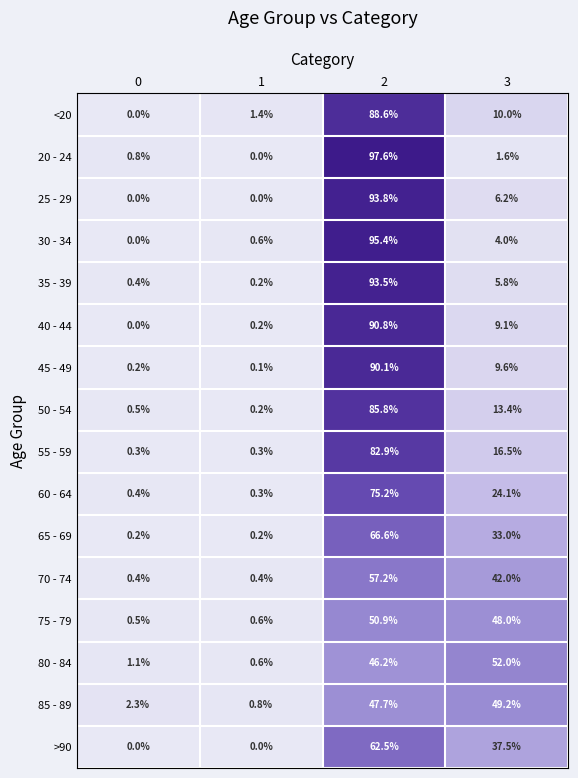

What is the total value across all series at 3?

362.0